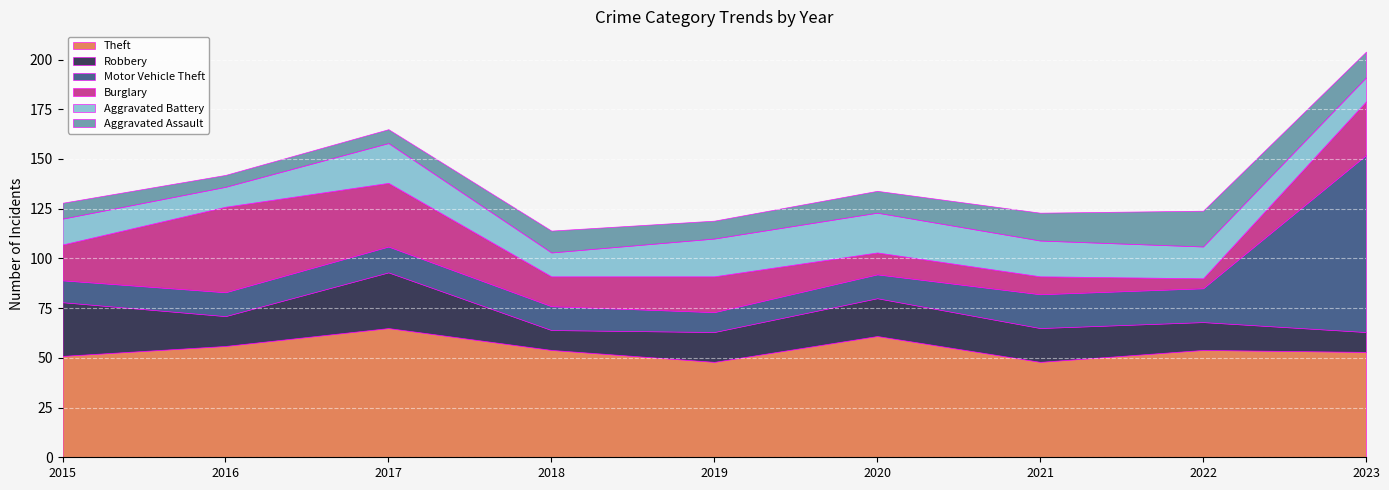

Between 2019 and 2023, which series saw the biggest shift?

Motor Vehicle Theft